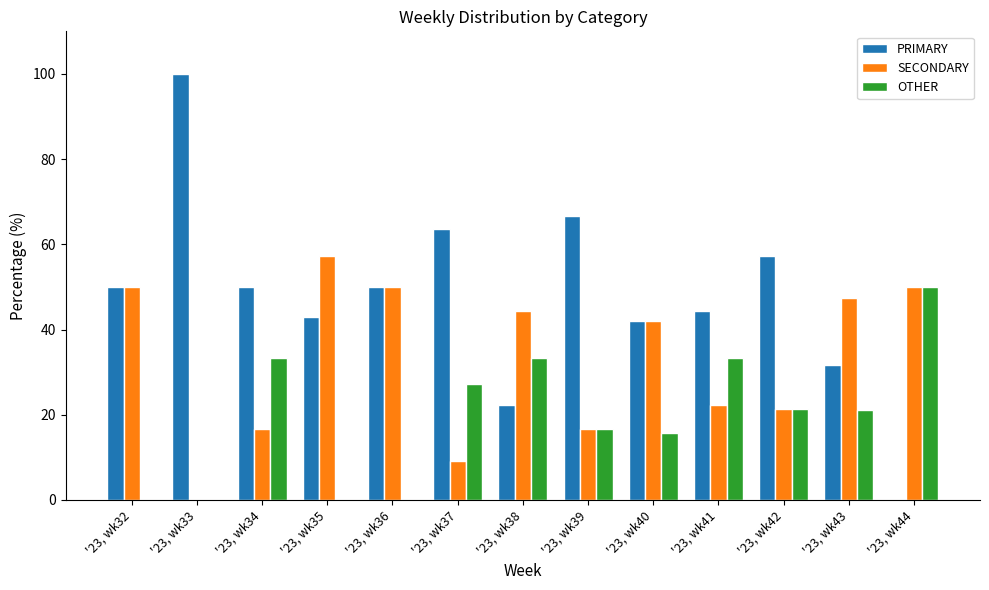

The value of SECONDARY at '23, wk42 is 10.3. True or false?

False